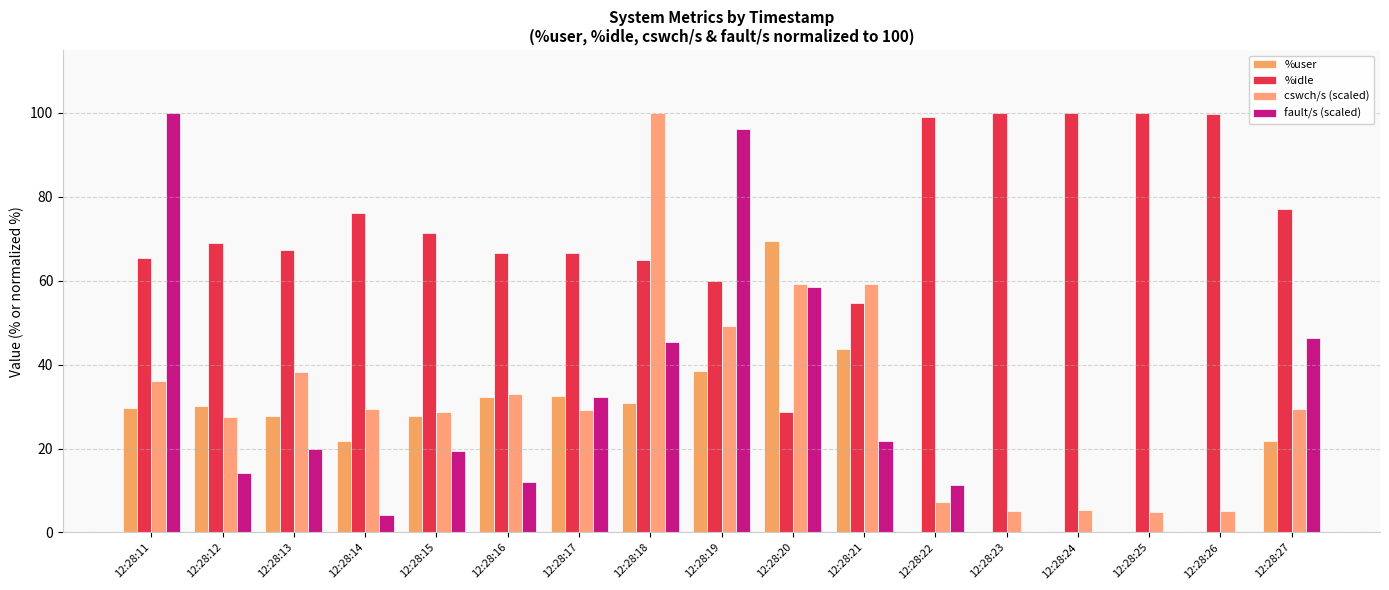

True or false: %user has a value of 45.9 at 12:28:16.

False